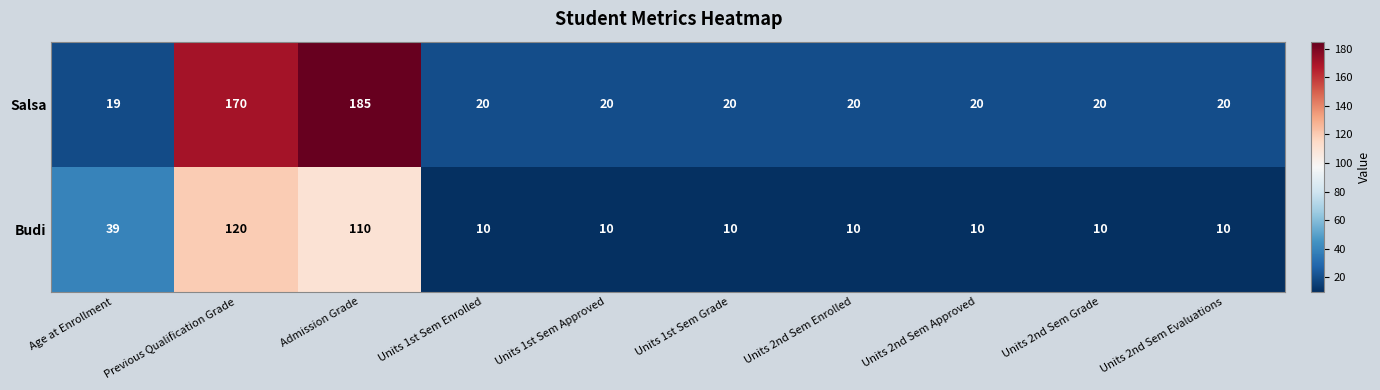

At which category is the sum across all series the highest?

Admission Grade